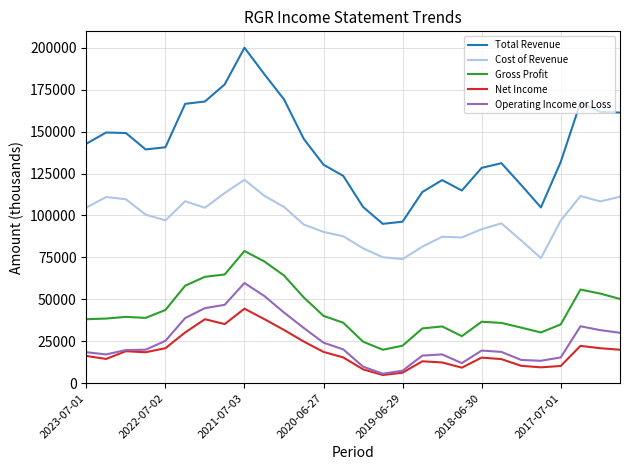

Which series has the widest spread of values?

Total Revenue